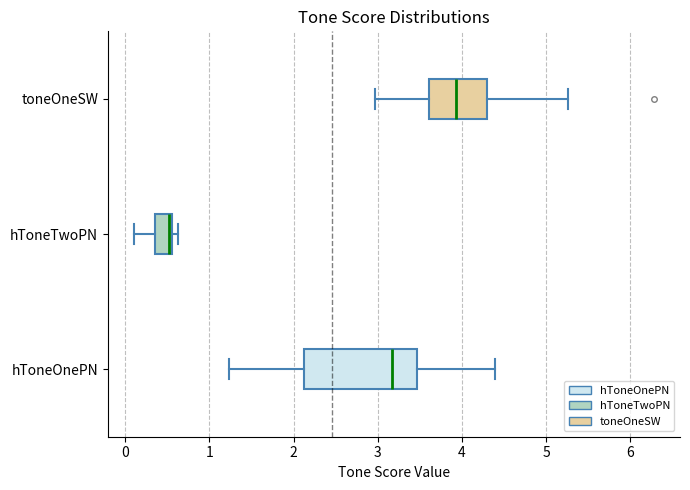

Reading bottom to top, read every box against the x-axis: the position of its median line, the range the box covers, and the ends of its whiskers. The values are not printed on the chart, so give them approximately, as read against the axis.

hToneOnePN: median 3.2, box 2.1 to 3.5, whiskers 1.2 to 4.4
hToneTwoPN: median 0.5, box 0.4 to 0.6, whiskers 0.1 to 0.6 (just right of the box's right edge)
toneOneSW: median 3.9, box 3.6 to 4.3, whiskers 3.0 to 5.3